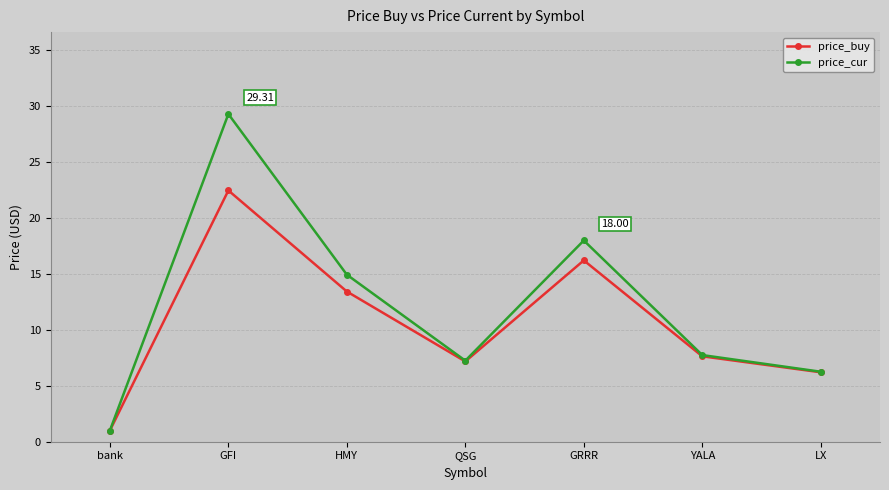

Where does the price_buy series first go above 7?

GFI